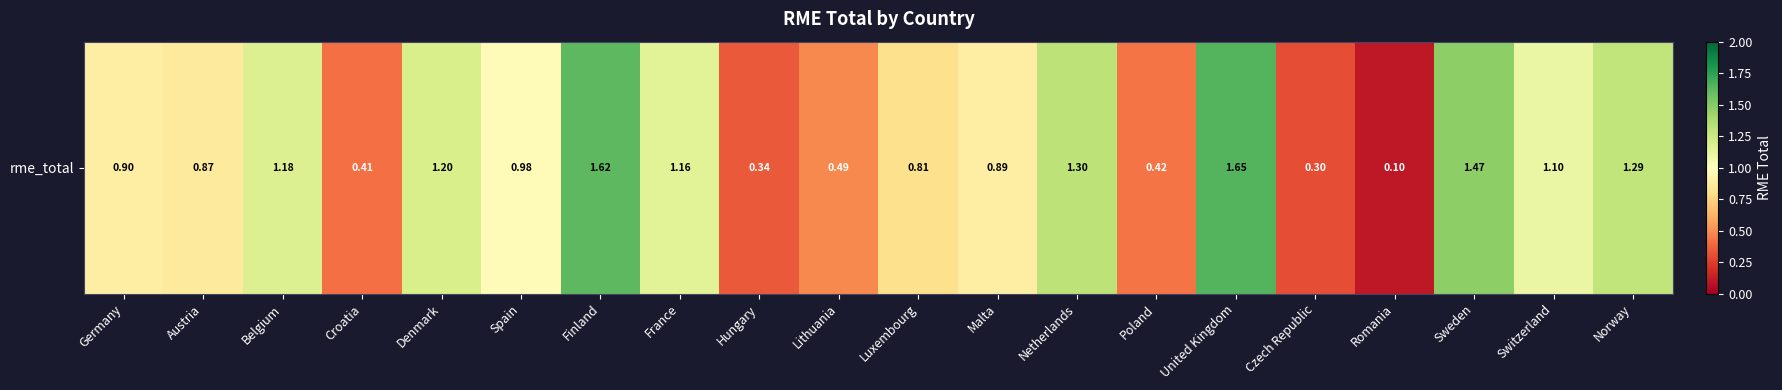

Count the number of categories in the chart.

20